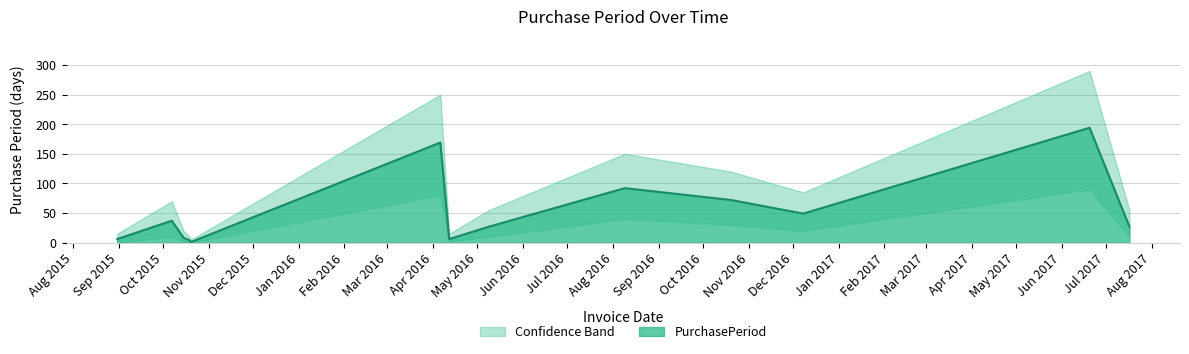

True or false: the data shows 6 at 2015-08-31.

True